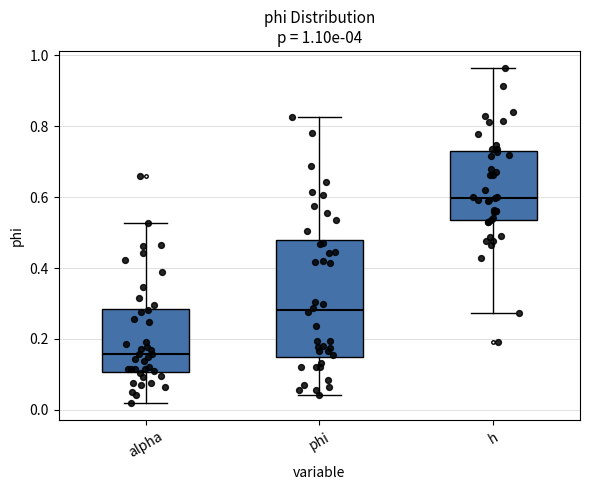

Which box is the tallest, from its lower edge to its upper edge?

phi